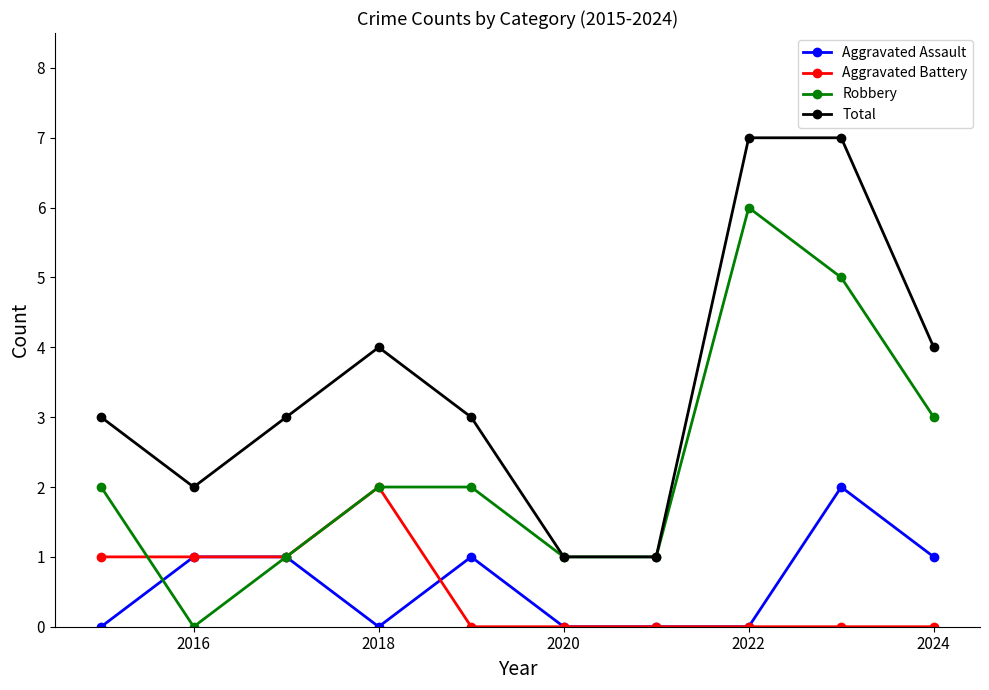

How many data points does each series have?

10